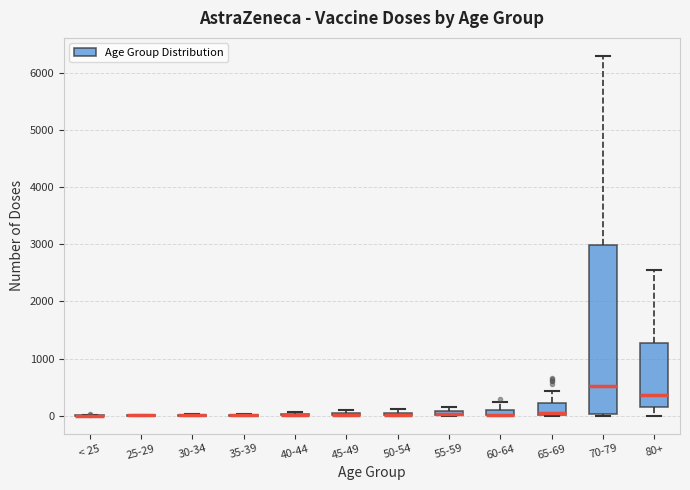

Which box is the tallest, from its lower edge to its upper edge?

70-79